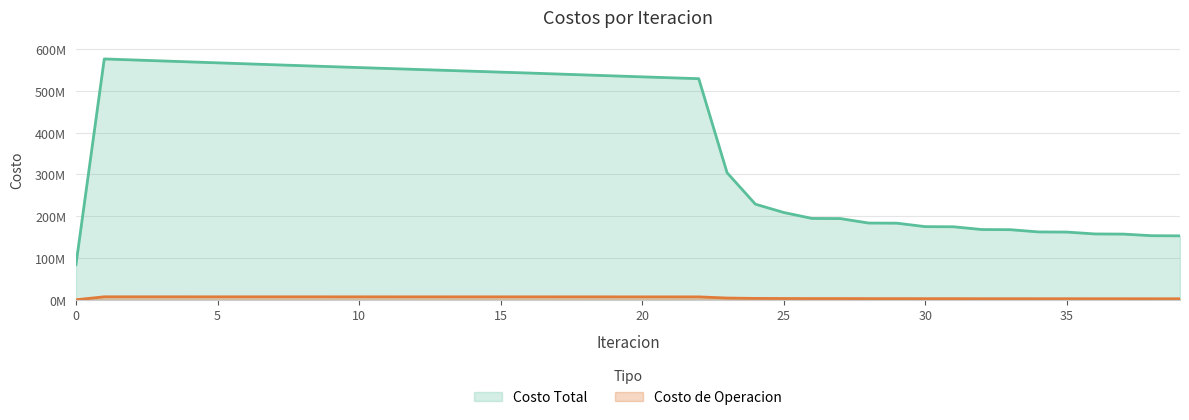

What are all the series names shown in the legend?

Costo Total, Costo de Operacion